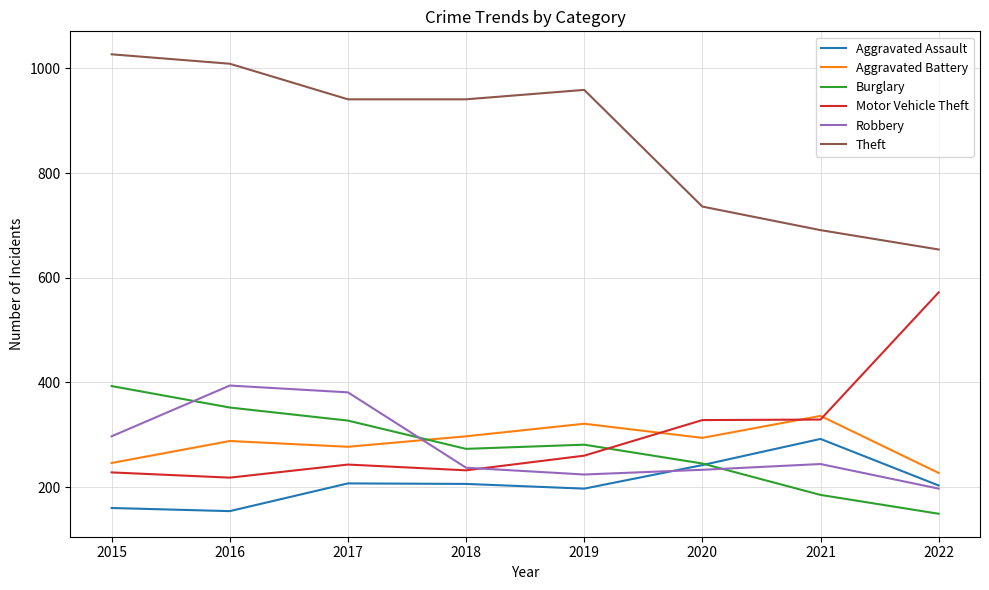

Does the chart have visible grid lines?

Yes